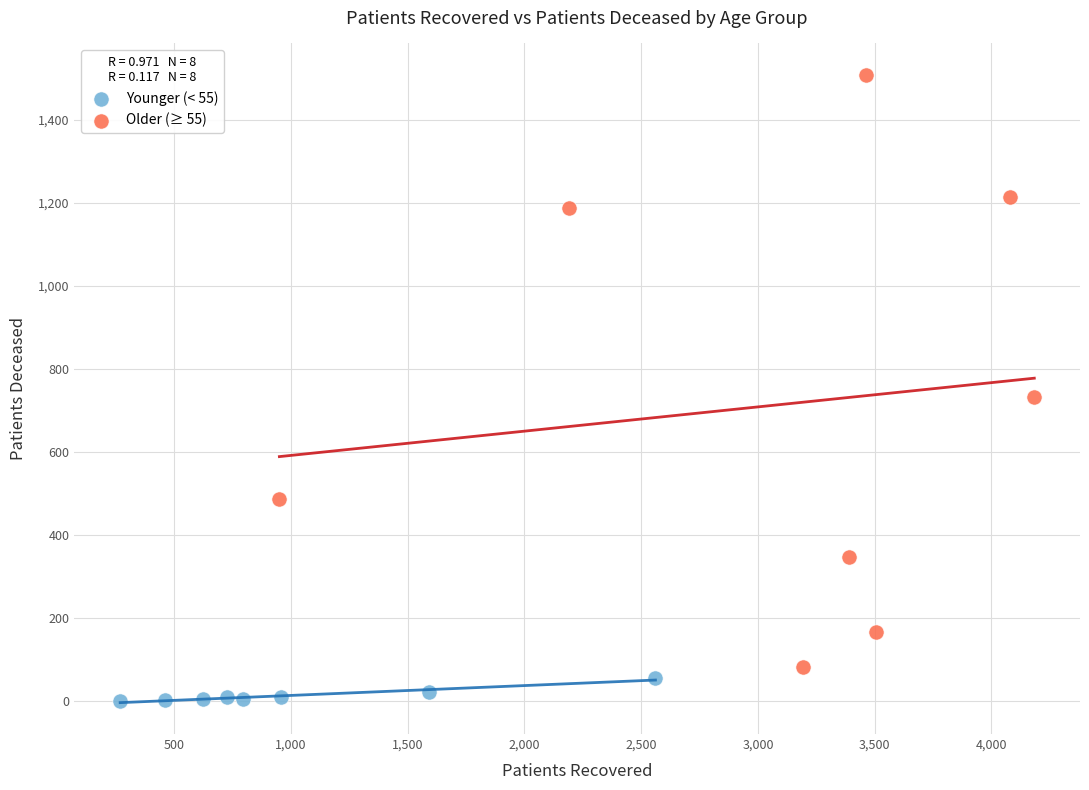

Which series has the largest Y range (max minus min)?

Older (≥ 55)